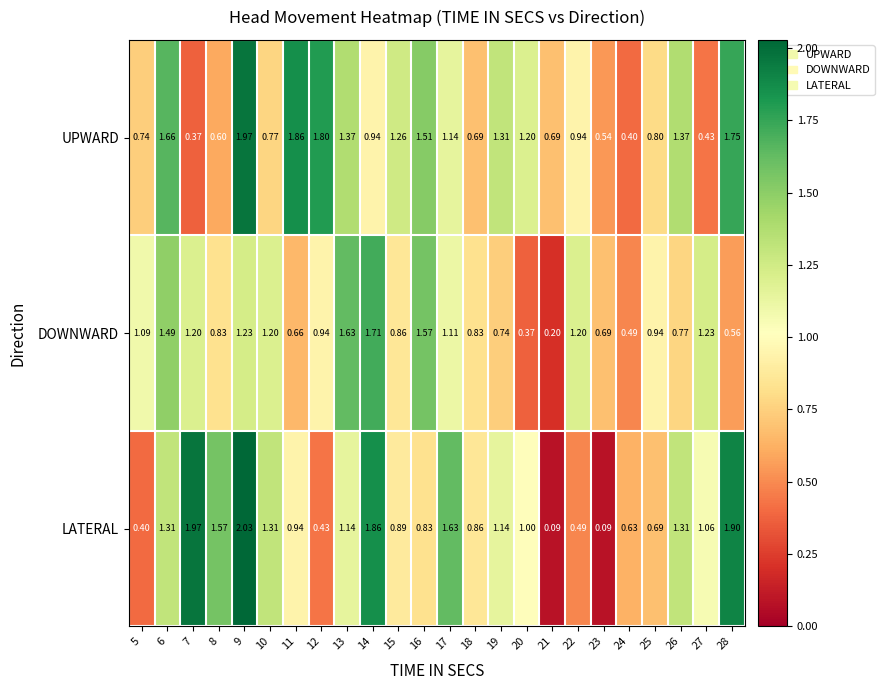

Is the value of UPWARD at 24 greater than the value of DOWNWARD at 8?

No